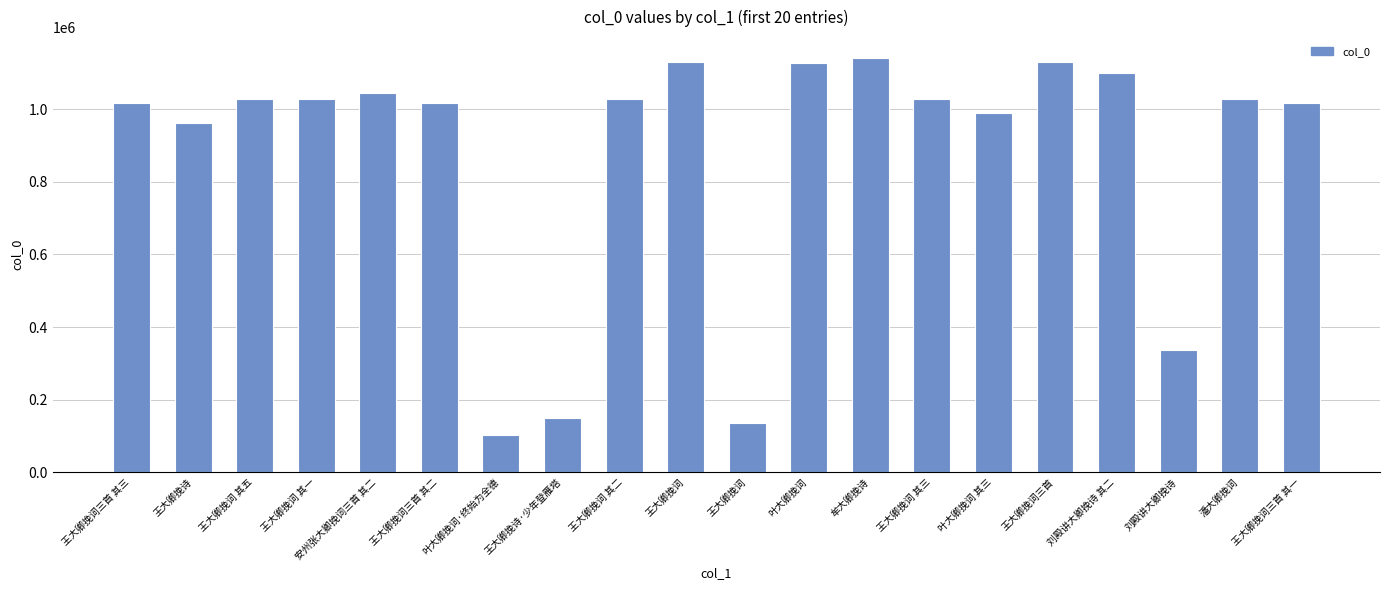

Are the bars horizontal?

No